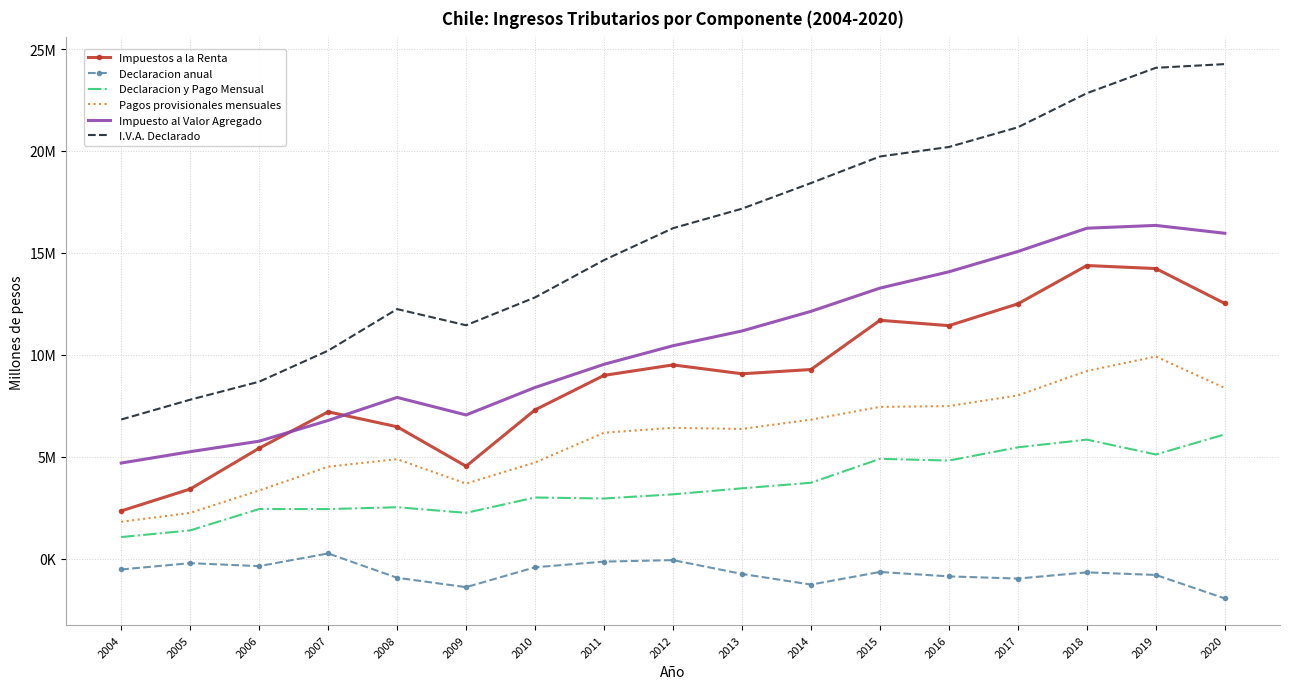

What are all the series names shown in the legend?

Impuestos a la Renta, Declaracion anual, Declaracion y Pago Mensual, Pagos provisionales mensuales, Impuesto al Valor Agregado, I.V.A. Declarado